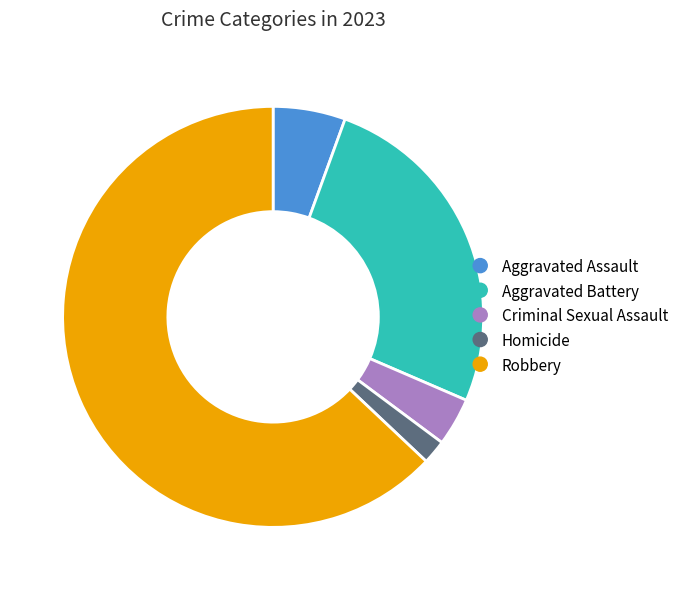

Count the number of slices in the pie.

5